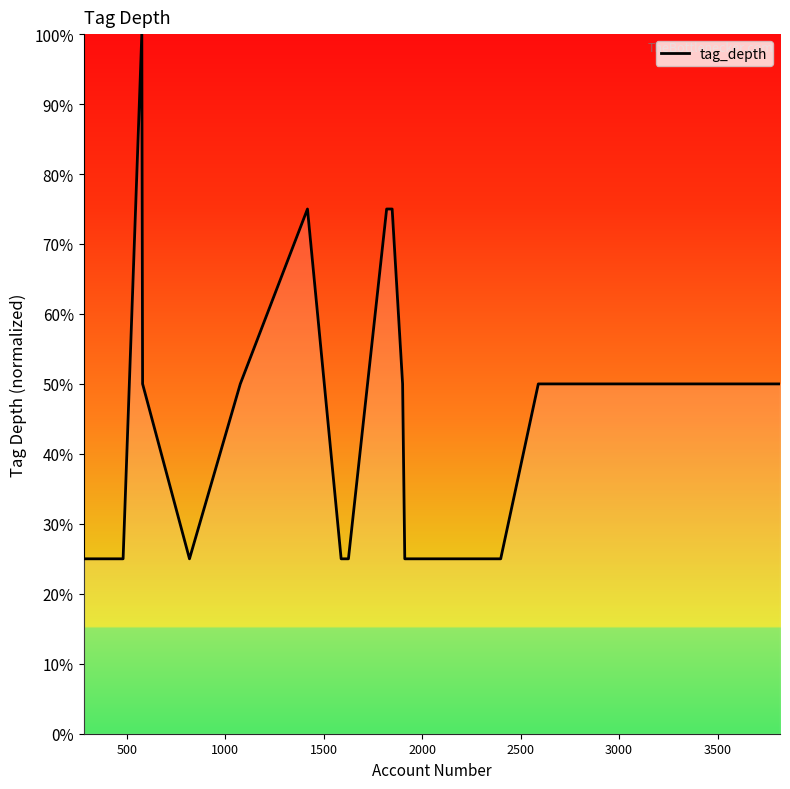

What is the difference between the maximum and minimum values?

75